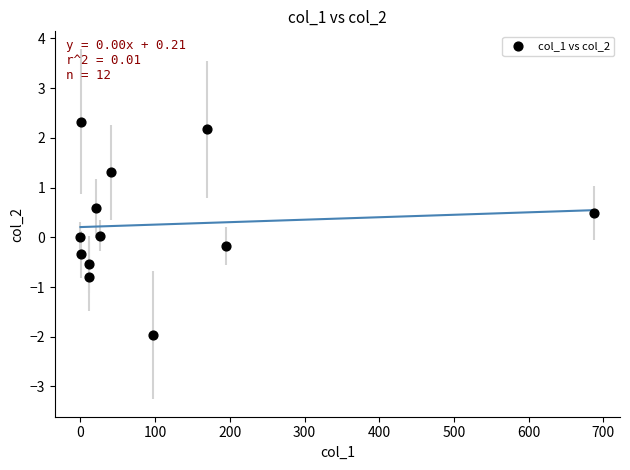

What is the range of X values (max minus min)?

688.0